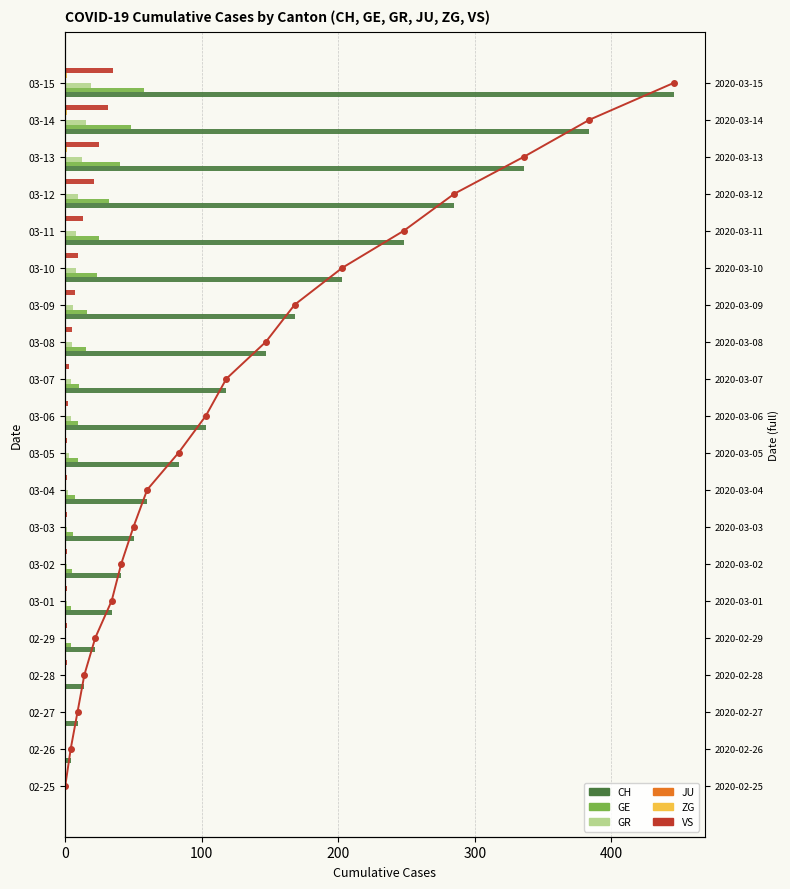

What are all the series names shown in the legend?

CH, GE, GR, JU, ZG, VS